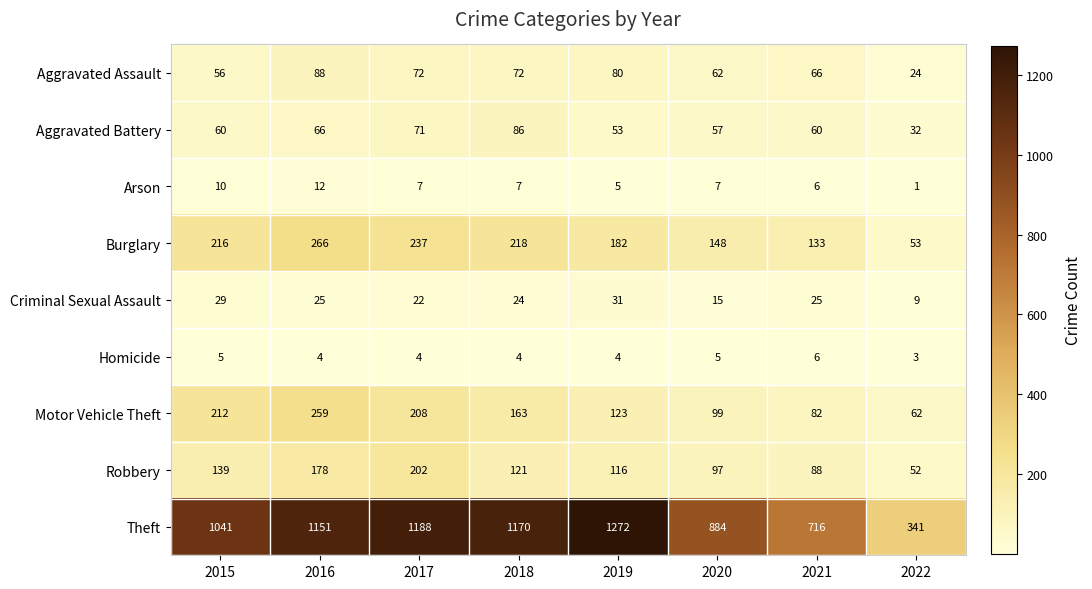

The value of Aggravated Battery at 2016 is 66. True or false?

True